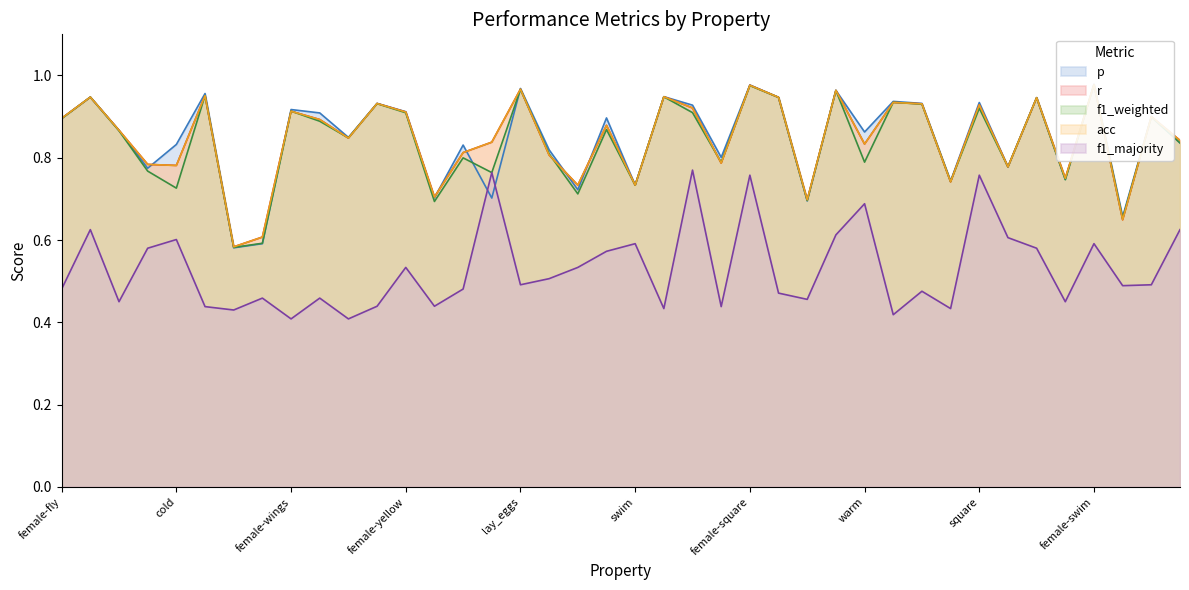

Which series has the largest total across all categories?

p